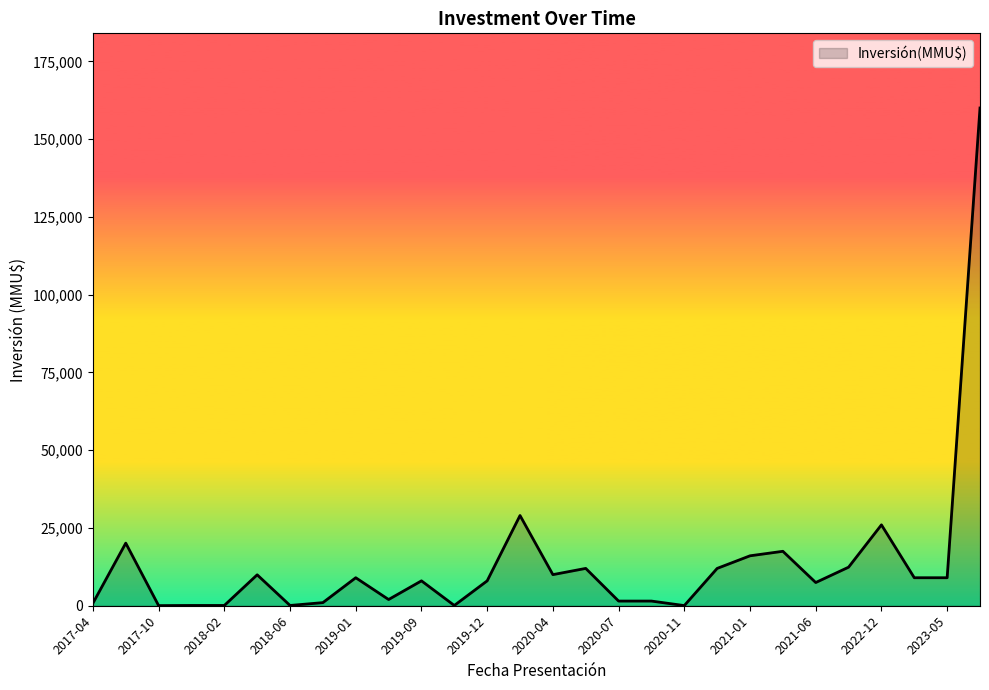

Is it true that the value at 2019-09 is 8000?

True